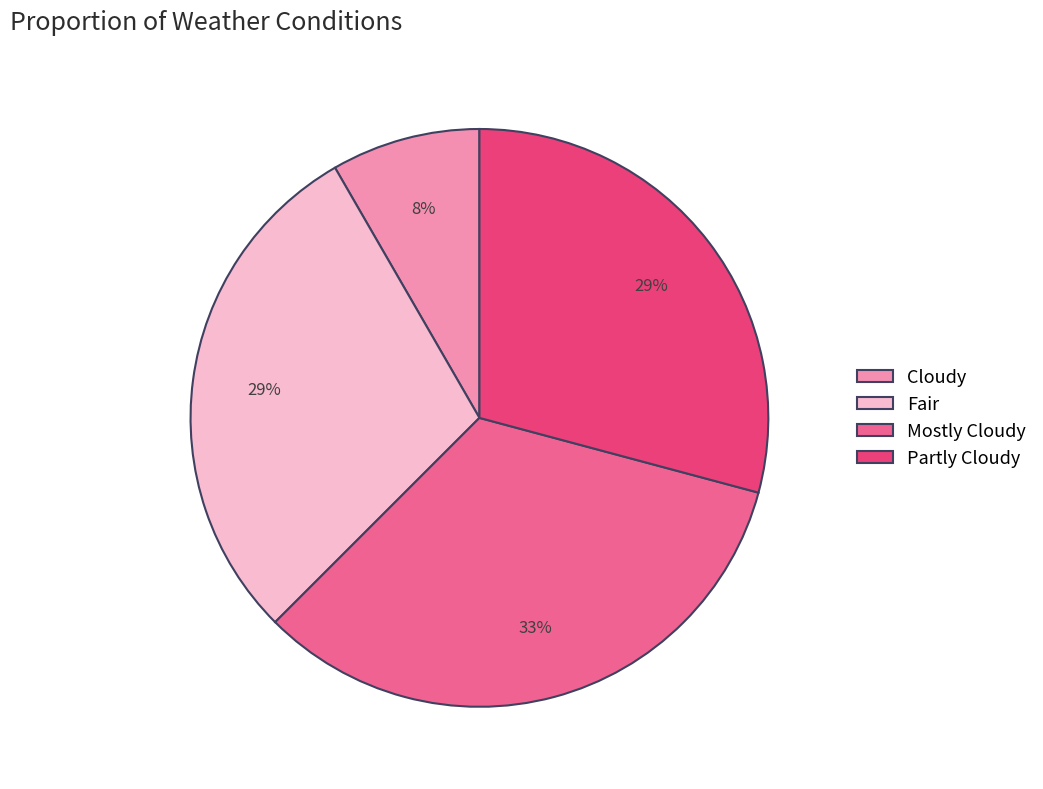

The Partly Cloudy slice represents 29% of the pie. True or false?

True